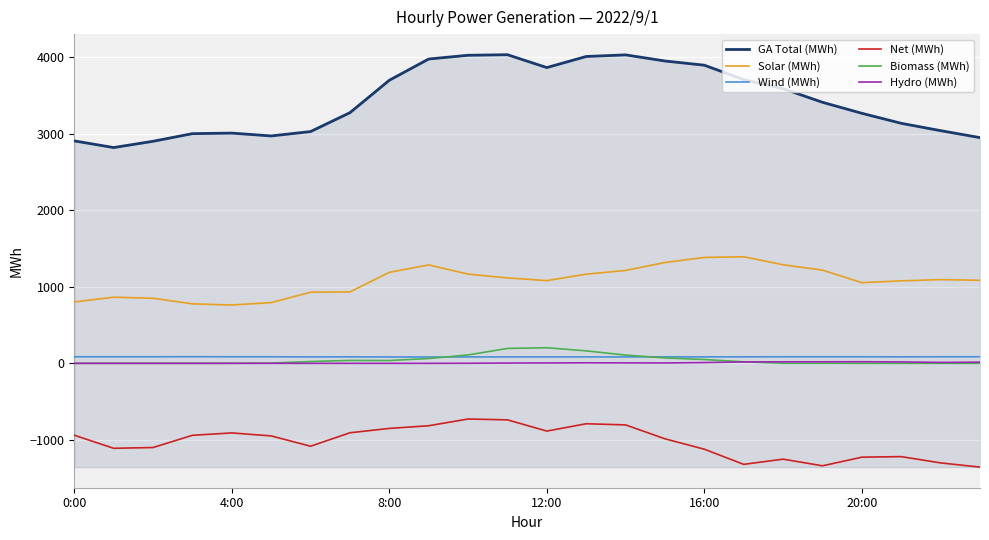

How many Wind (MWh) values are between 84 and 86?

21